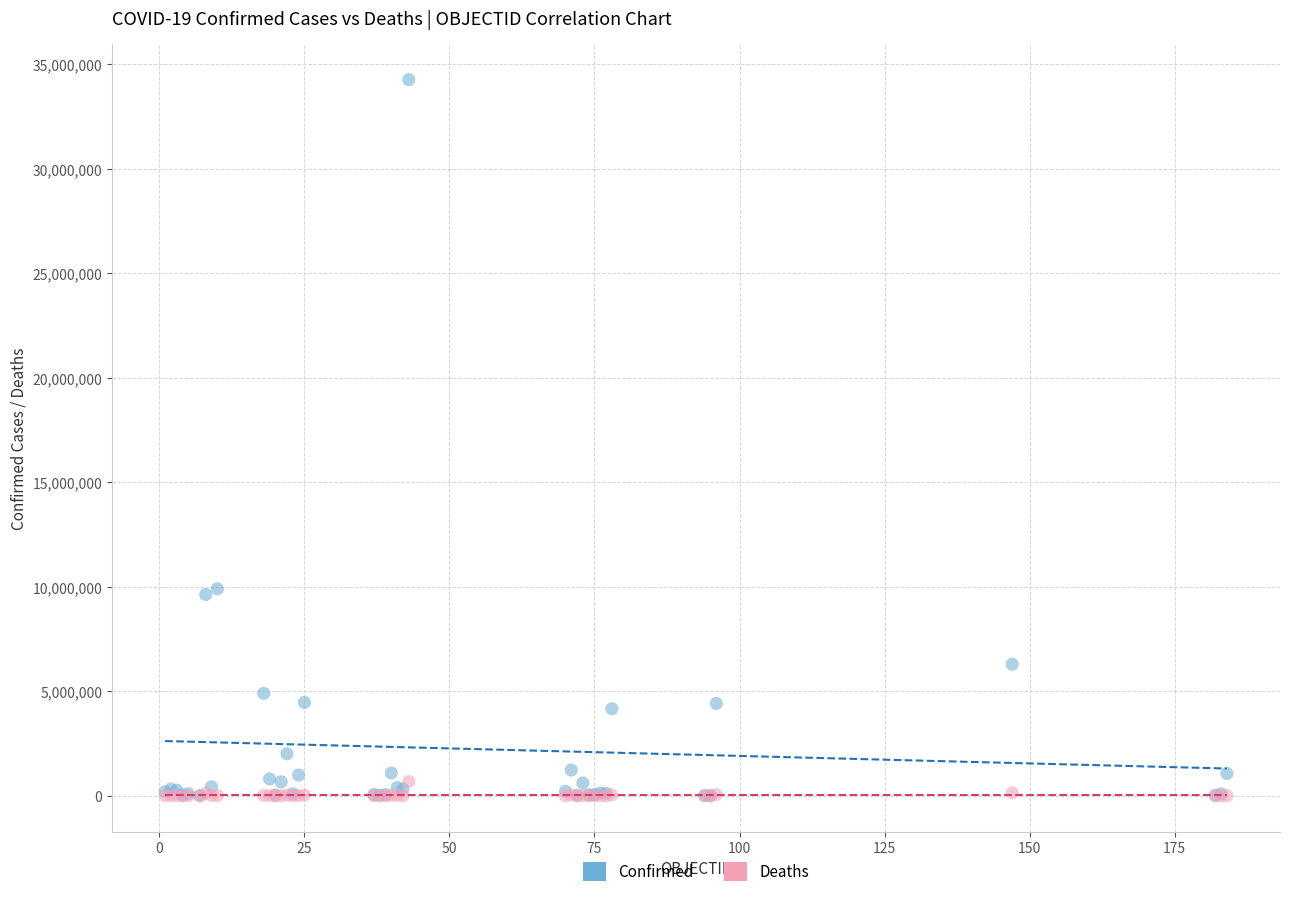

What are all the series names shown in the legend?

Confirmed, Deaths